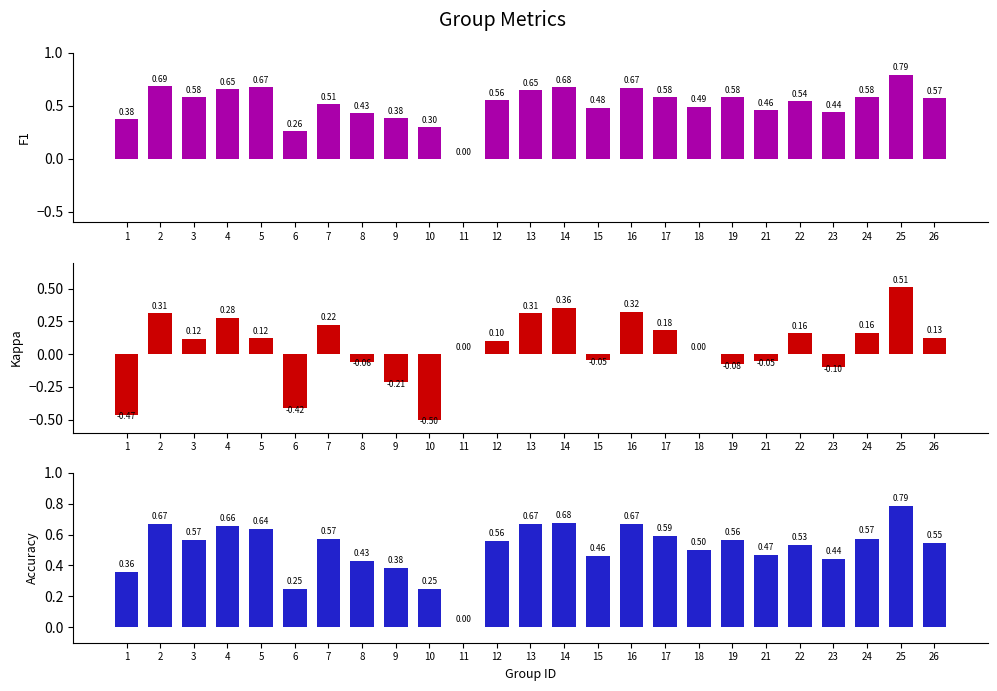

Which series has the largest total across all categories?

f1